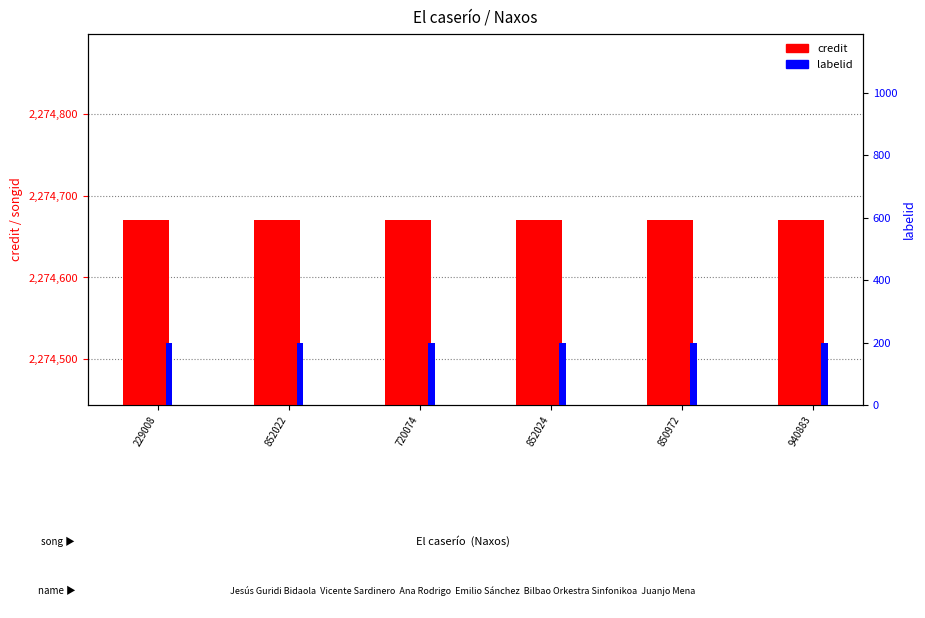

What is the smallest value displayed?

198